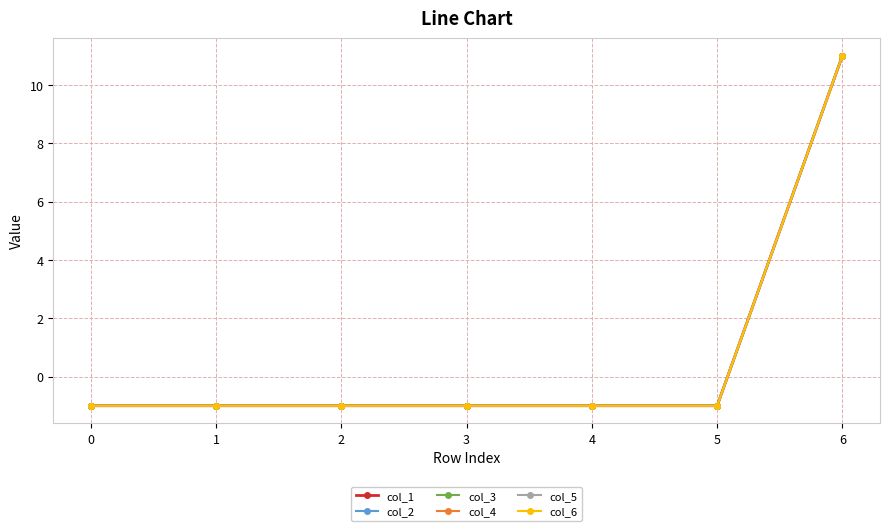

Does the chart have visible grid lines?

Yes